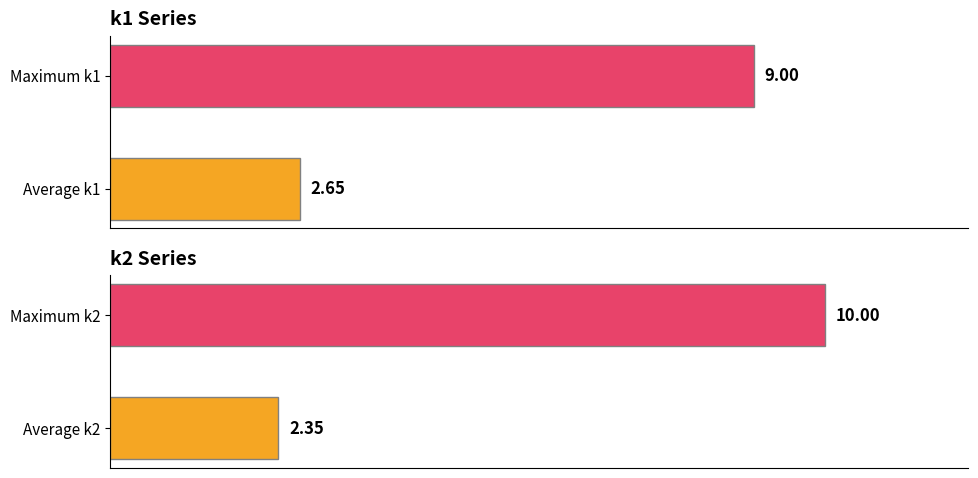

What is the highest value of the k1 series?

9.0